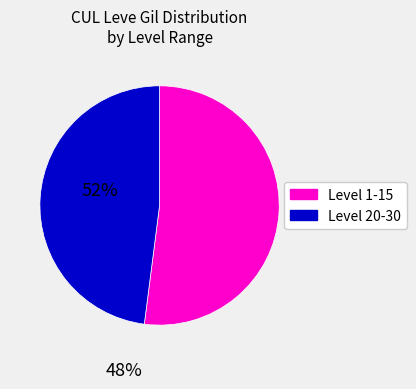

Rank the categories by value from lowest to highest.

Level 20-30, Level 1-15